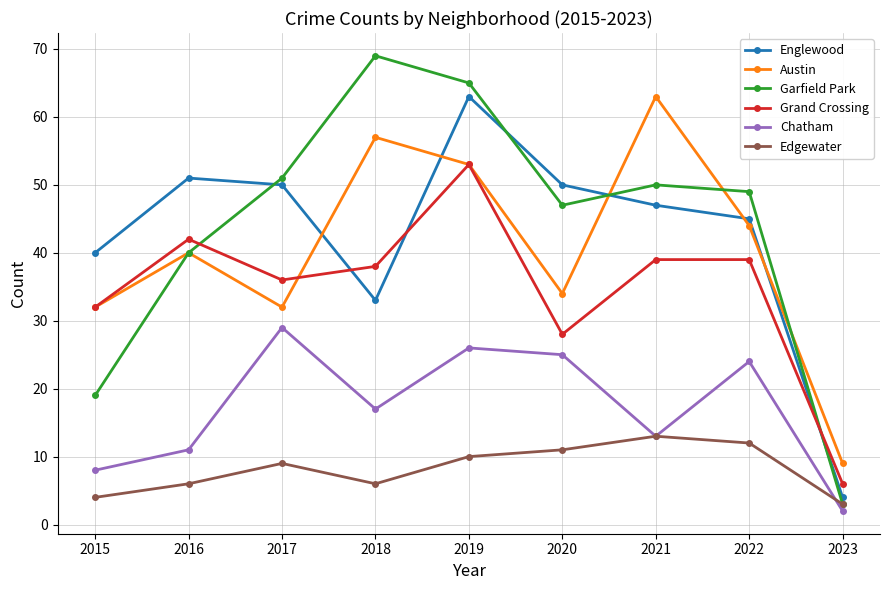

After their last crossing, which series has the higher values: Englewood or Austin?

Austin